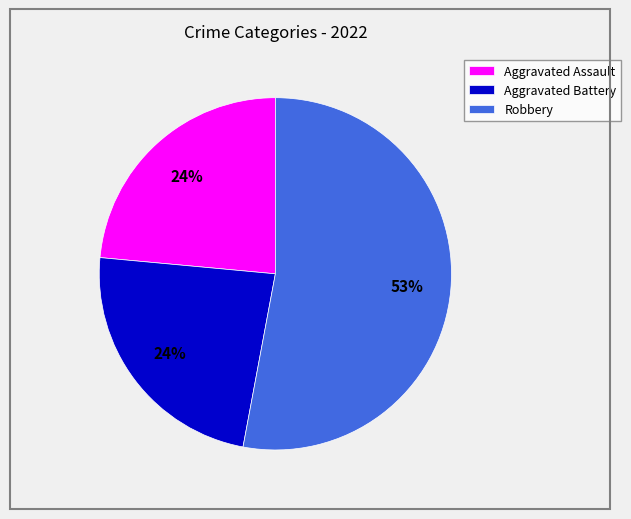

To the nearest percent, what percentage of the pie is Aggravated Battery?

24%